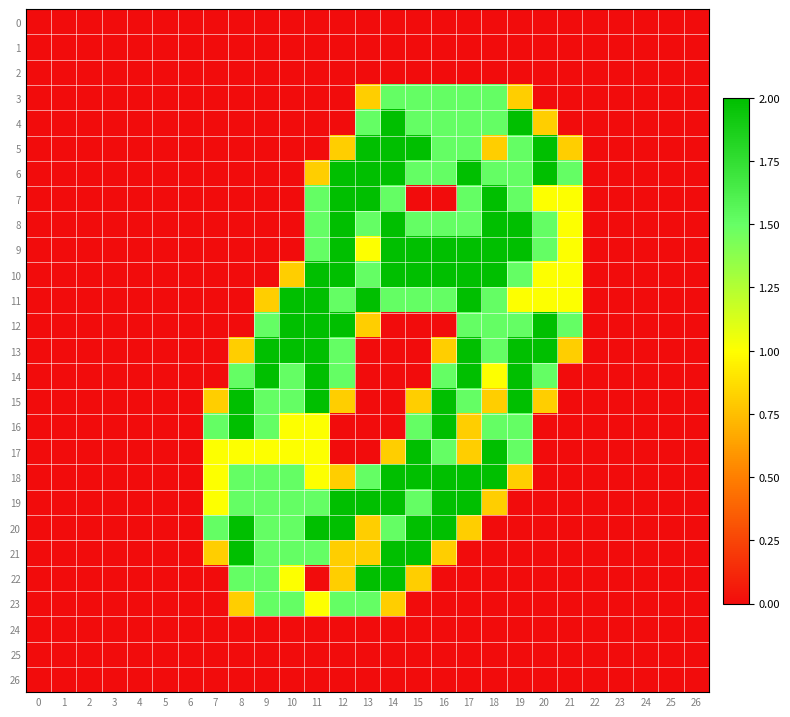

Which series changed the most between 7 and 19?

4